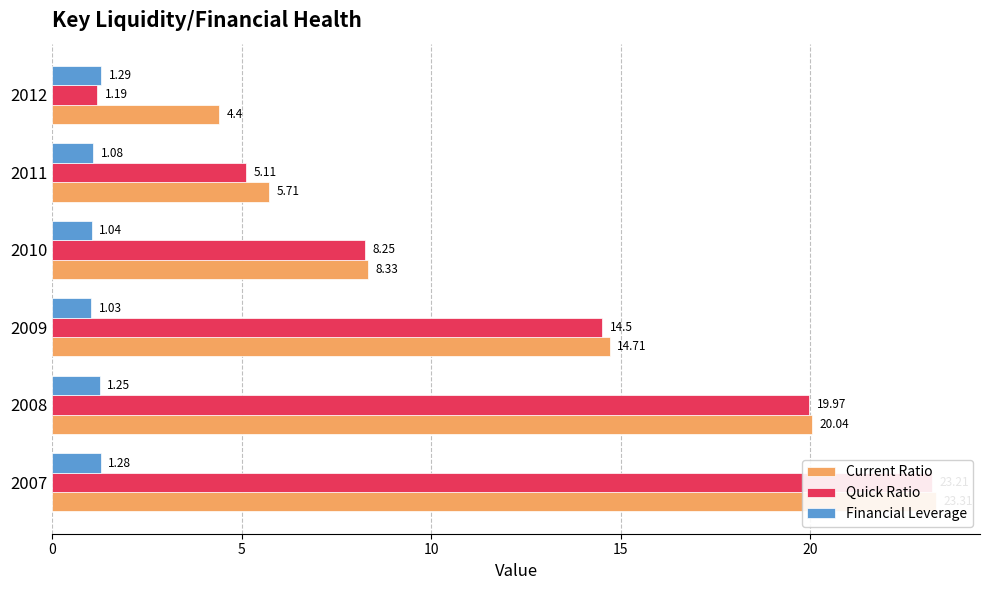

How many data points in Quick Ratio are less than 14?

3